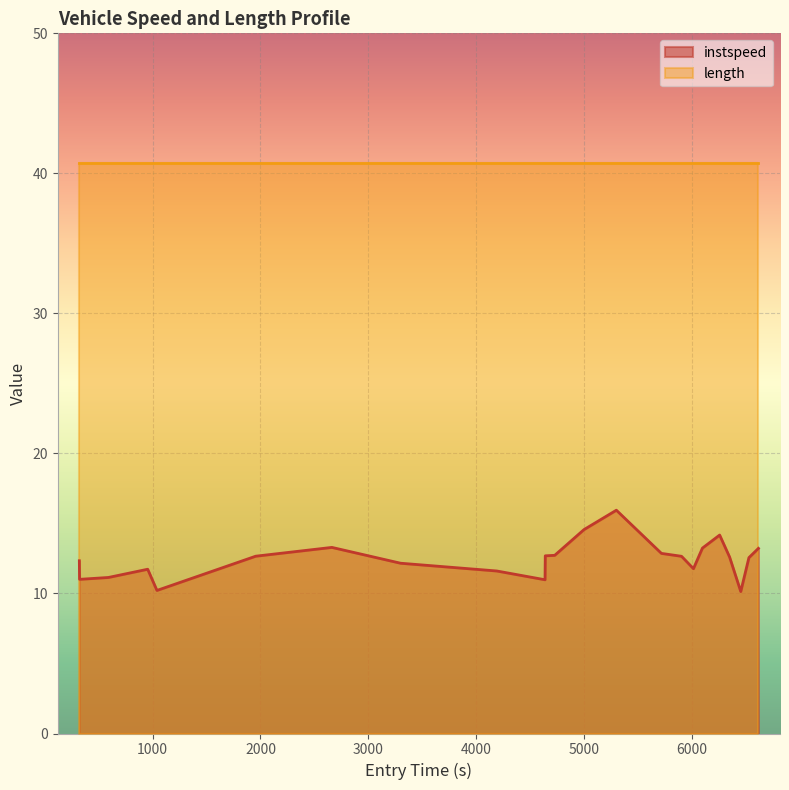

How many lines are shown in the chart?

2